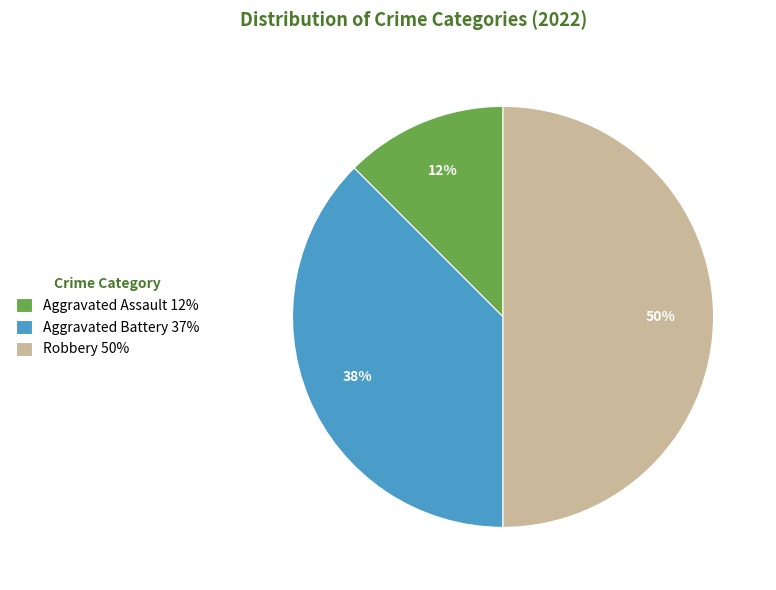

Does Aggravated Battery 37% account for over 50% of the chart?

No